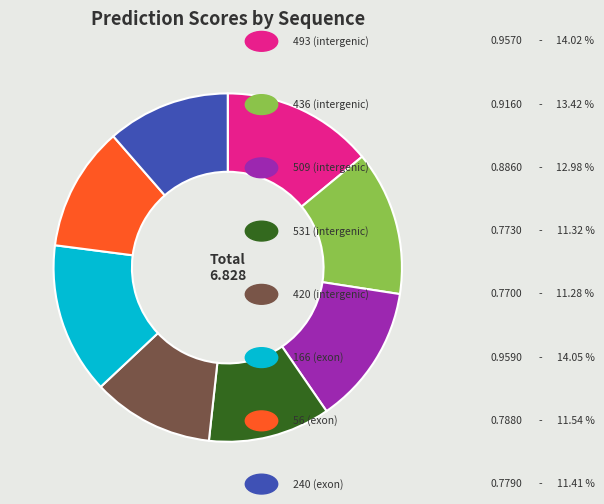

How many segments does this pie chart have?

8